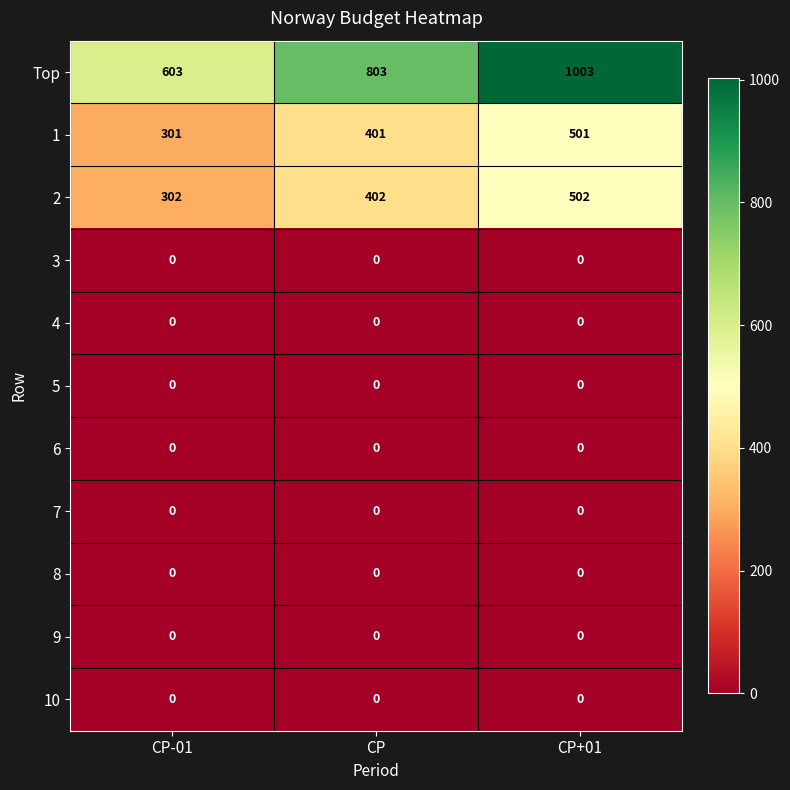

Which series has the widest spread of values?

Top